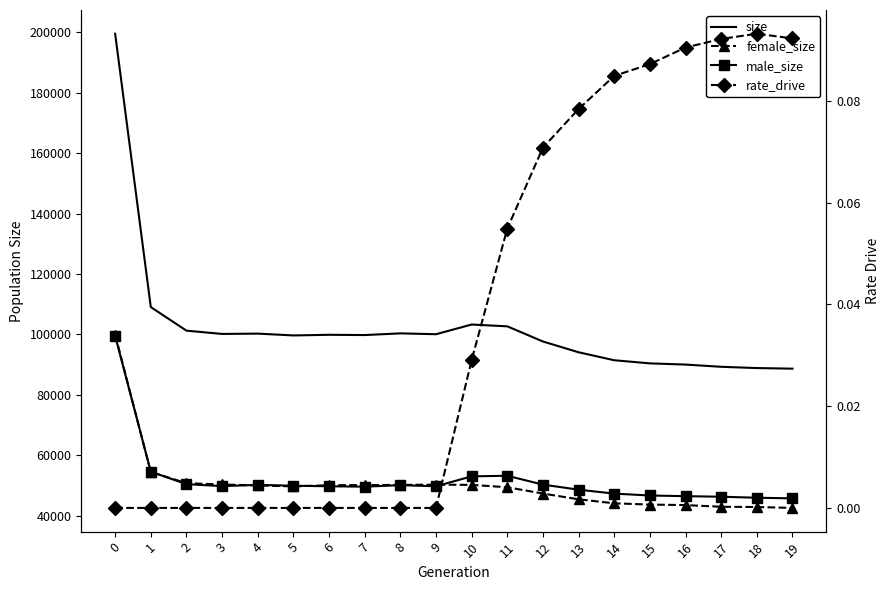

Reading left to right, list all the values displayed in this chart.

size: 0=199499.0	1=109063.0	2=101254.0	3=100167.0	4=100272.0	5=99674.0	6=99883.0	7=99796.0	8=100354.0	9=100074.0	10=103279.0	11=102683.0	12=97667.0	13=94102.0	14=91463.0	15=90428.0	16=90033.0	17=89295.0	18=88879.0	19=88676.0
female_size: 0=99956.0	1=54486.0	2=50776.0	3=50361.0	4=50040.0	5=49724.0	6=50114.0	7=50161.0	8=50218.0	9=50305.0	10=50227.0	11=49442.0	12=47357.0	13=45457.0	14=44127.0	15=43711.0	16=43543.0	17=42987.0	18=42903.0	19=42605.0
male_size: 0=99543.0	1=54577.0	2=50478.0	3=49806.0	4=50232.0	5=49950.0	6=49769.0	7=49635.0	8=50136.0	9=49769.0	10=53052.0	11=53241.0	12=50310.0	13=48645.0	14=47336.0	15=46717.0	16=46490.0	17=46308.0	18=45976.0	19=45770.0
rate_drive: 0=0.0	1=0.0	2=0.0	3=0.0	4=0.0	5=0.0	6=0.0	7=0.0	8=0.0	9=0.0	10=0.0	11=0.1	12=0.1	13=0.1	14=0.1	15=0.1	16=0.1	17=0.1	18=0.1	19=0.1